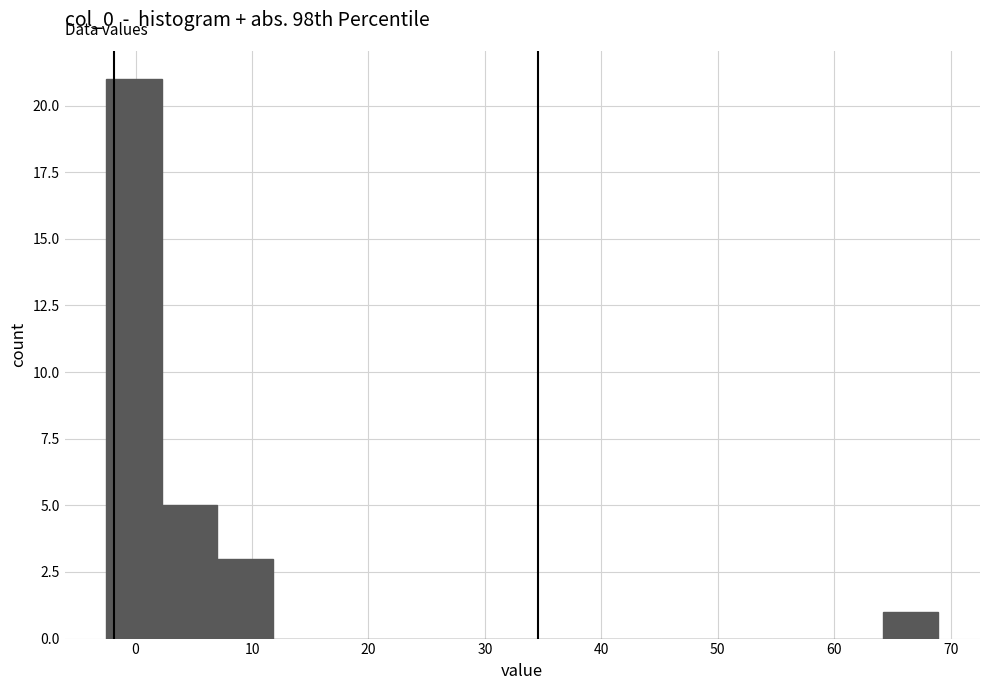

Reading left to right, transcribe this chart: for each bar, give the range it covers on the x-axis and its height. Neither the bar edges nor the heights are printed on the chart, so give them approximately, as read against the axes.

-3 to 2: 21
2 to 7: 5
7 to 12: 3
12 to 17: 0
17 to 21: 0
21 to 26: 0
26 to 31: 0
31 to 36: 0
36 to 40: 0
40 to 45: 0
45 to 50: 0
50 to 55: 0
55 to 59: 0
59 to 64: 0
64 to 69: 1